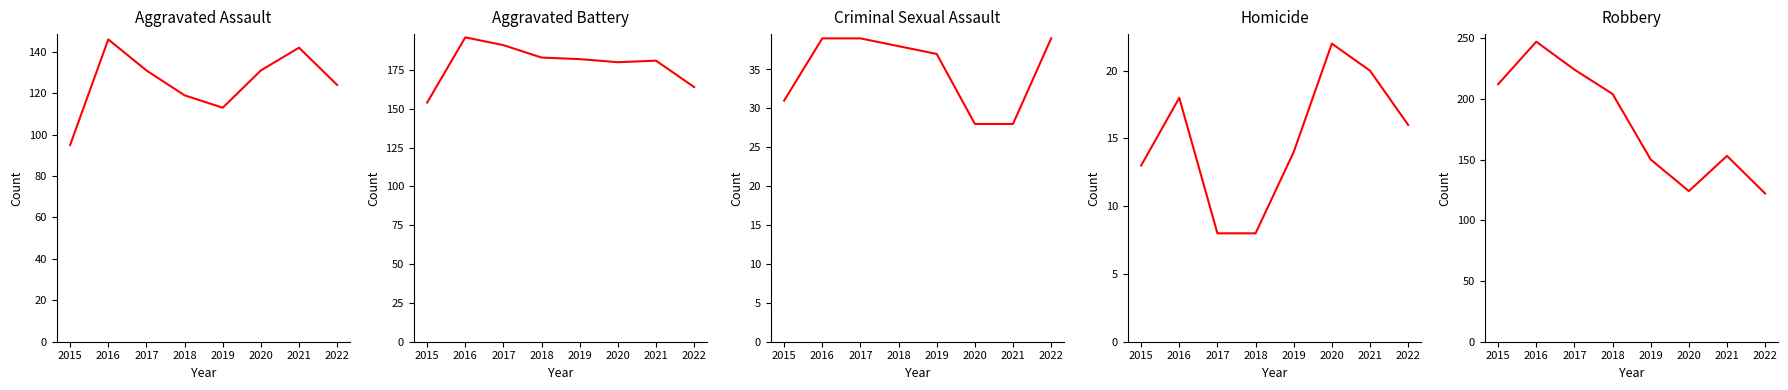

Which series has the largest total across all categories?

Robbery